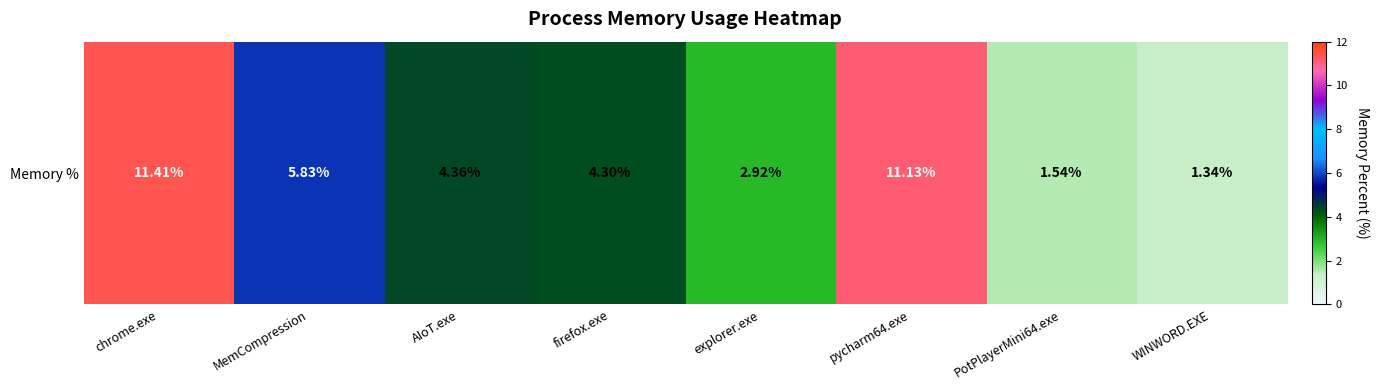

What is the maximum value shown in the chart?

11.4